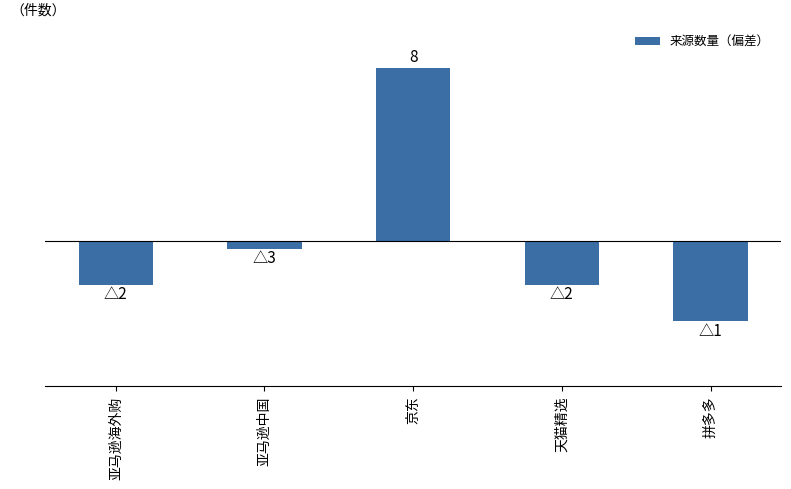

The value at 天猫精选 is -1.2. True or false?

True